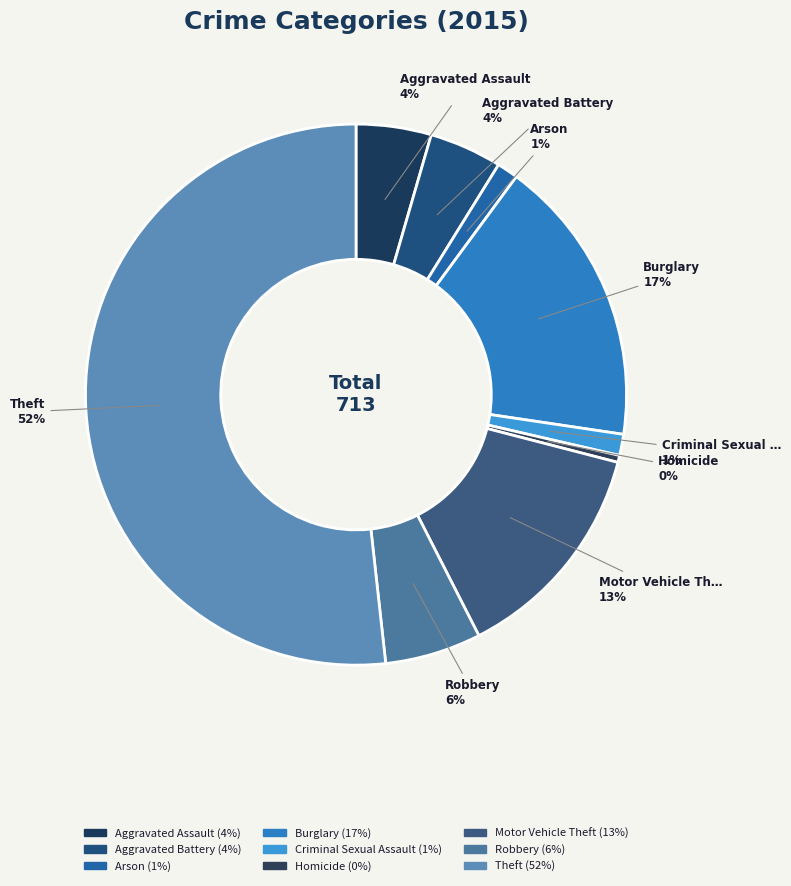

How many segments does this pie chart have?

9